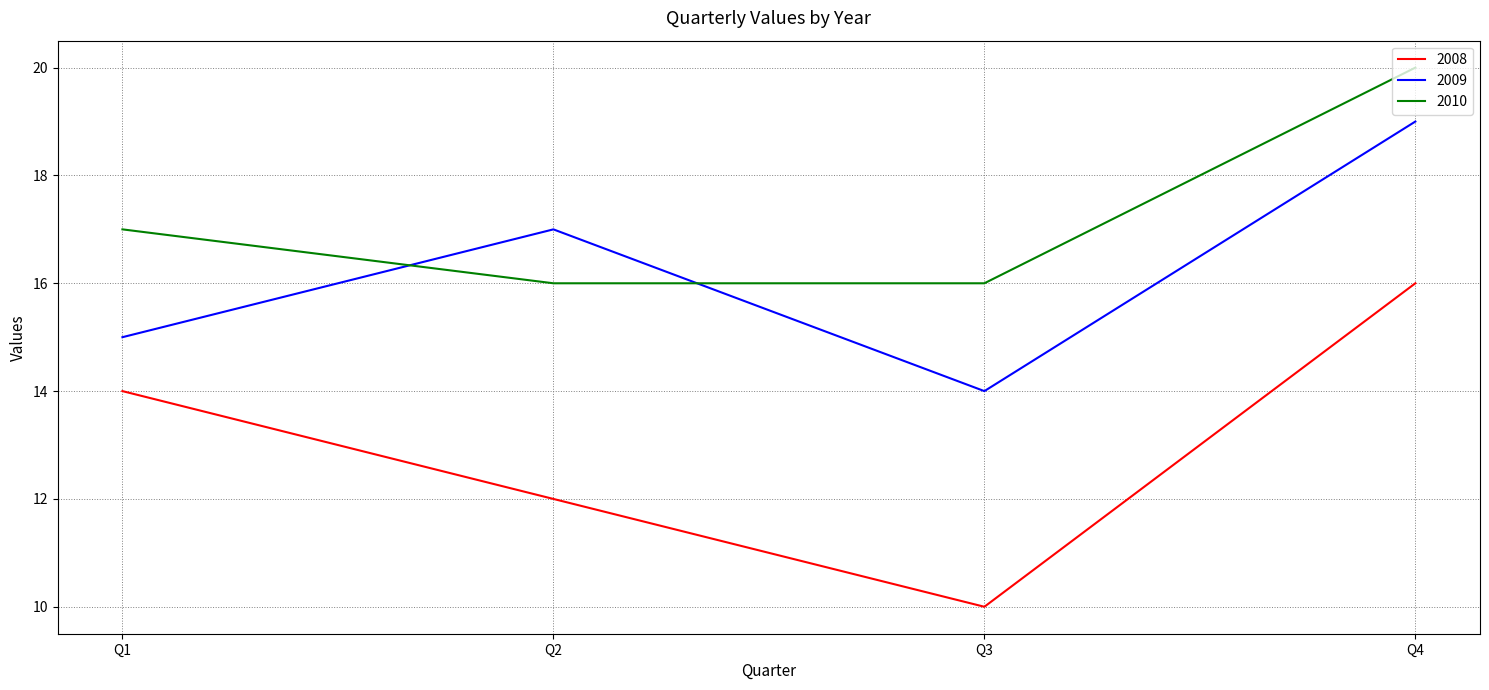

How many series are shown in this chart?

3